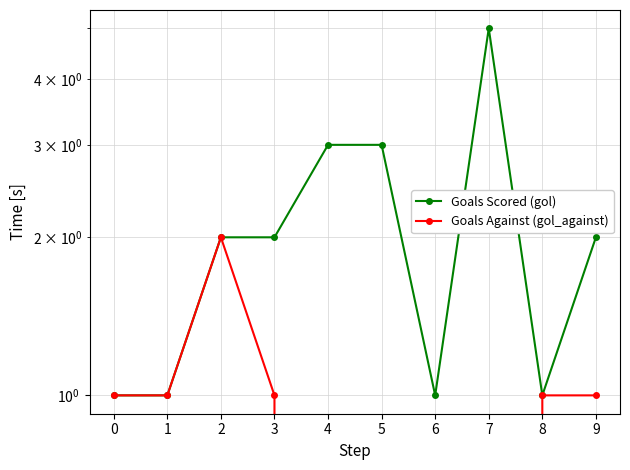

Does the chart have visible grid lines?

Yes